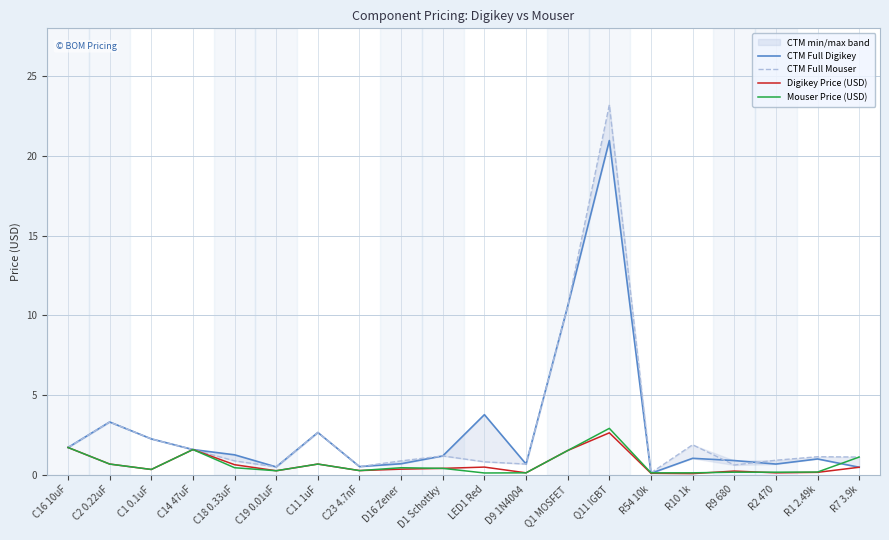

Between C18 0.33uF and R54 10k, which series saw the biggest shift?

CTM Full Digikey